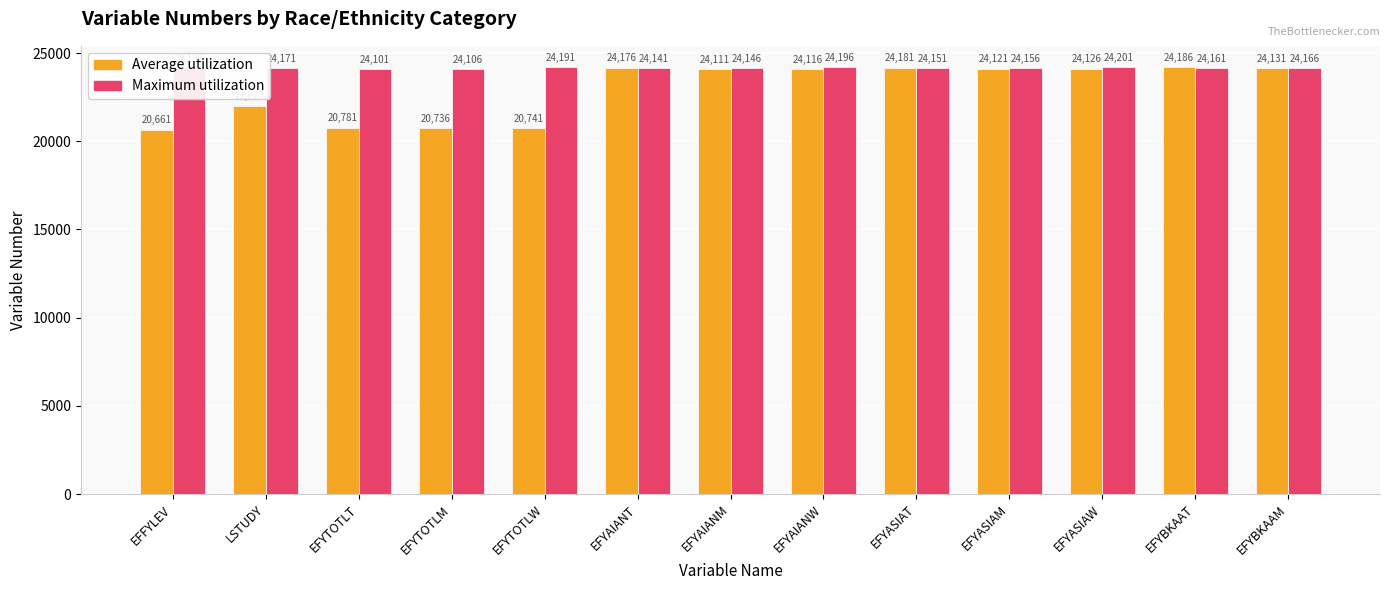

What value does the Average utilization series have at EFYTOTLT, to the nearest 50?

20800